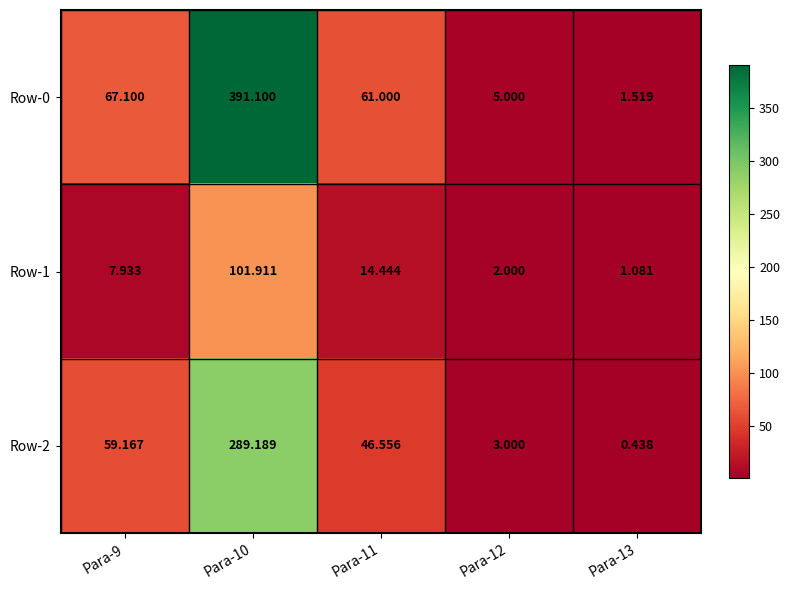

Rank the series by their maximum value, from lowest to highest.

Row-1, Row-2, Row-0